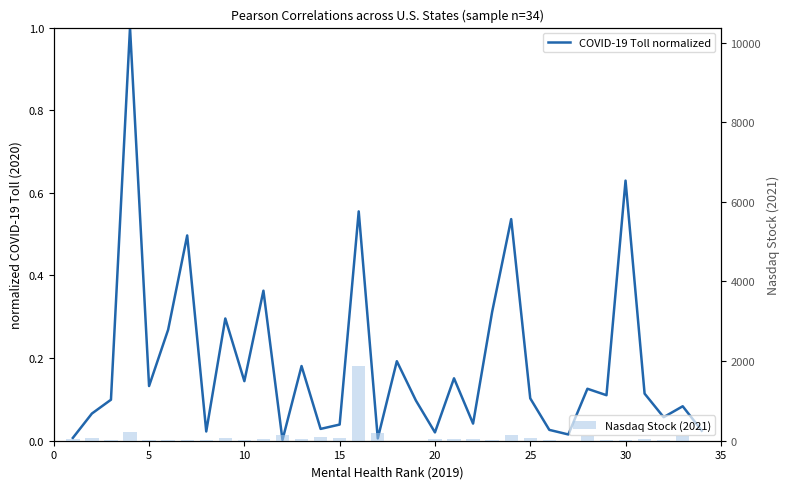

Reading right to left, list all the values displayed in this chart.

COVID-19 Toll normalized: 0.0	0.1	0.1	0.1	0.6	0.1	0.1	0.0	0.0	0.1	0.5	0.3	0.0	0.2	0.0	0.1	0.2	0.0	0.6	0.0	0.0	0.2	0.0	0.4	0.1	0.3	0.0	0.5	0.3	0.1	1.0	0.1	0.1	0.0
Nasdaq Stock (2021): 5.0	107.0	25.0	33.0	9.0	29.0	109.0	4.0	28.0	80.0	140.0	8.0	48.0	45.0	36.0	1.0	1.0	206.0	1887.0	62.0	82.0	34.0	149.0	34.0	17.0	57.0	18.0	17.0	21.0	14.0	224.0	6.0	59.0	35.0